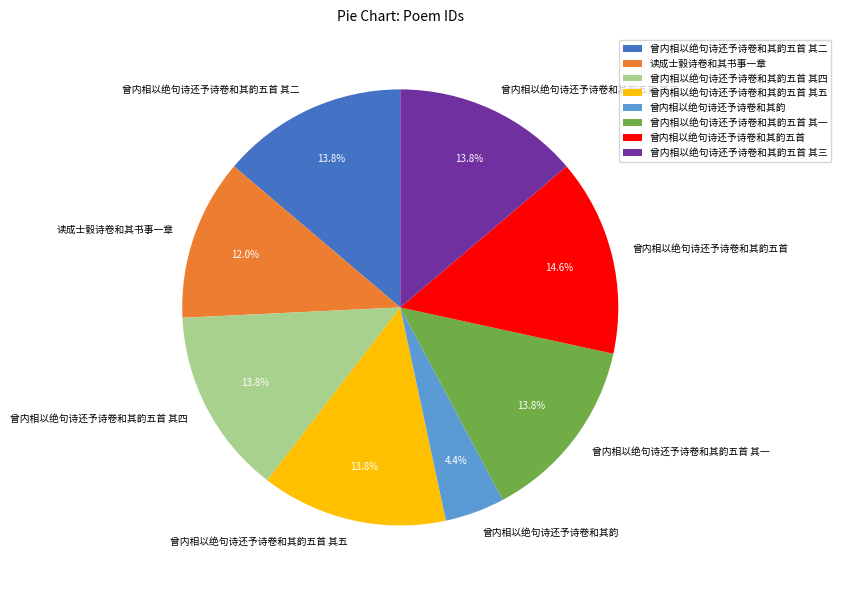

Which has a higher value, 曾内相以绝句诗还予诗卷和其韵五首 其二 or 读成士瑴诗卷和其书事一章?

曾内相以绝句诗还予诗卷和其韵五首 其二